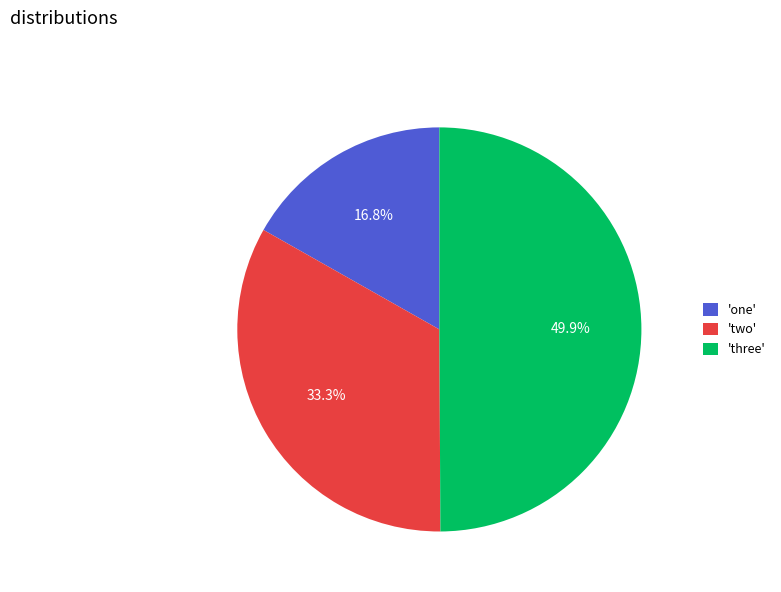

Does 'two' represent more than half of the total?

No